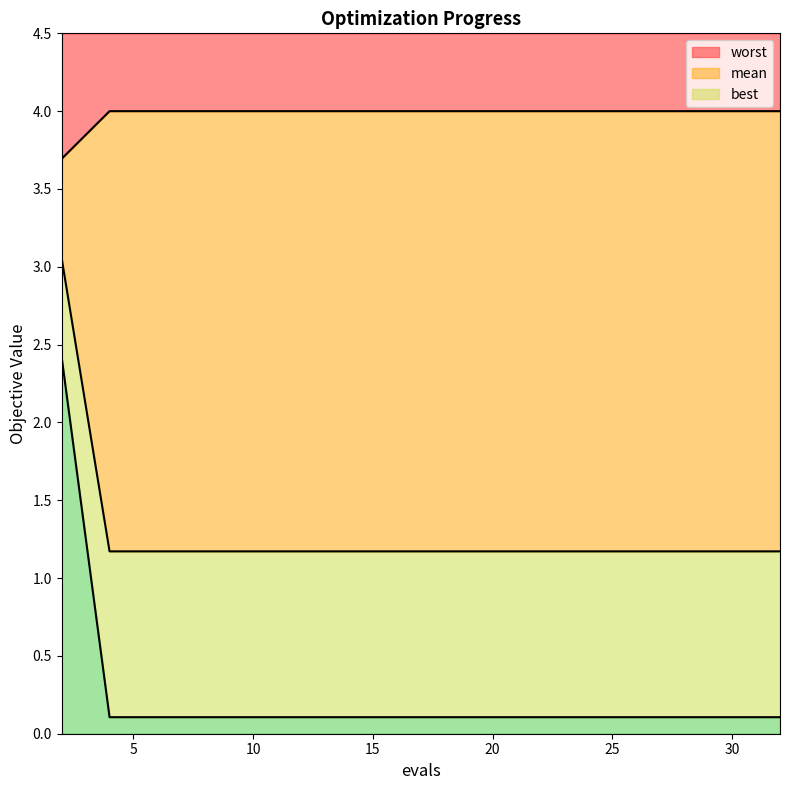

The worst series shows 4.0 at 30. True or false?

True